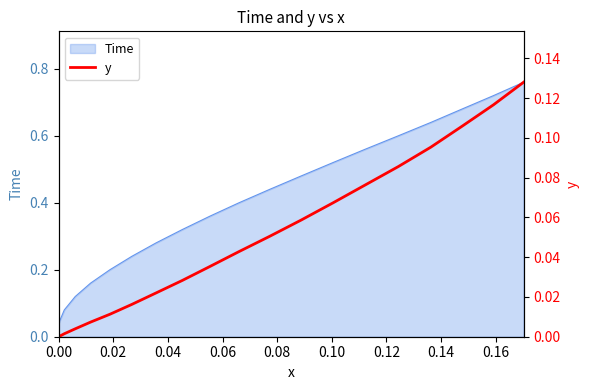

What position from the right is 0.00?

20